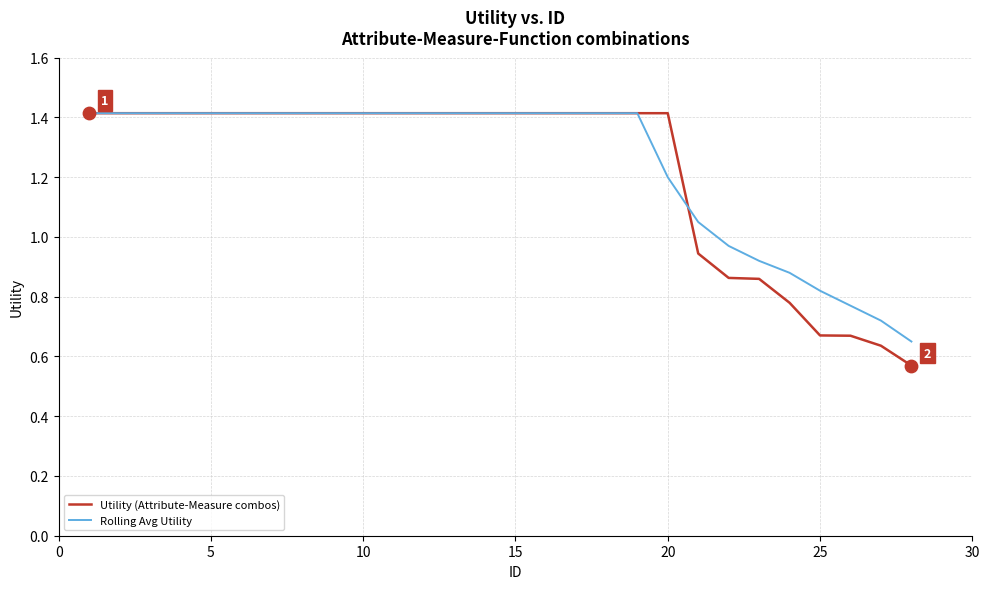

Which series has the largest total across all categories?

Rolling Avg Utility